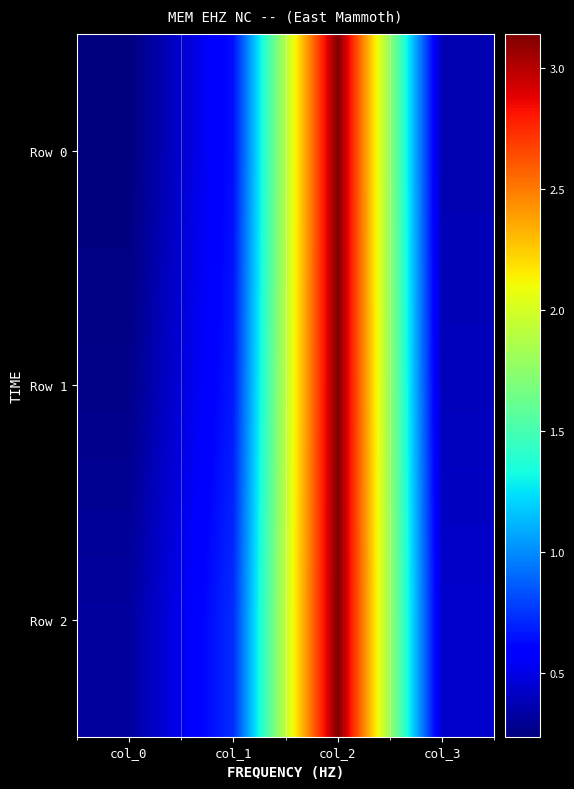

Count the number of data series in this chart.

3